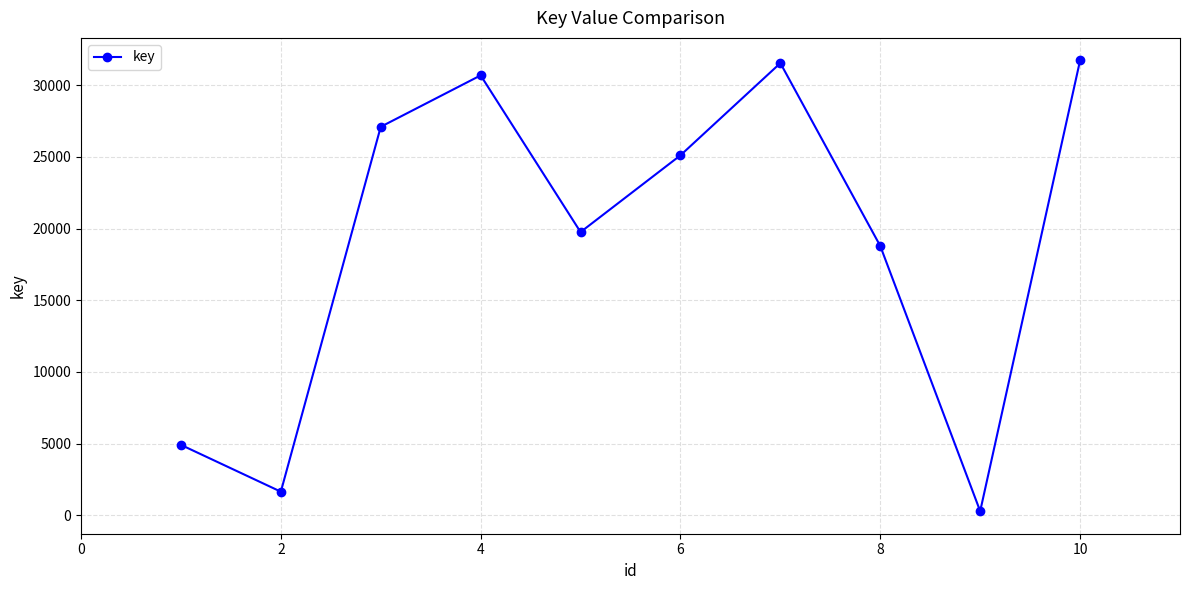

What is the greatest value displayed?

31732